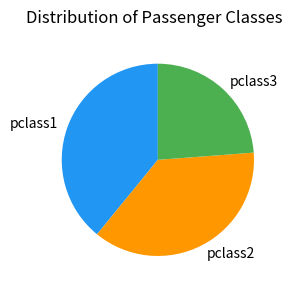

True or false: pclass2 accounts for 37% of the total.

True